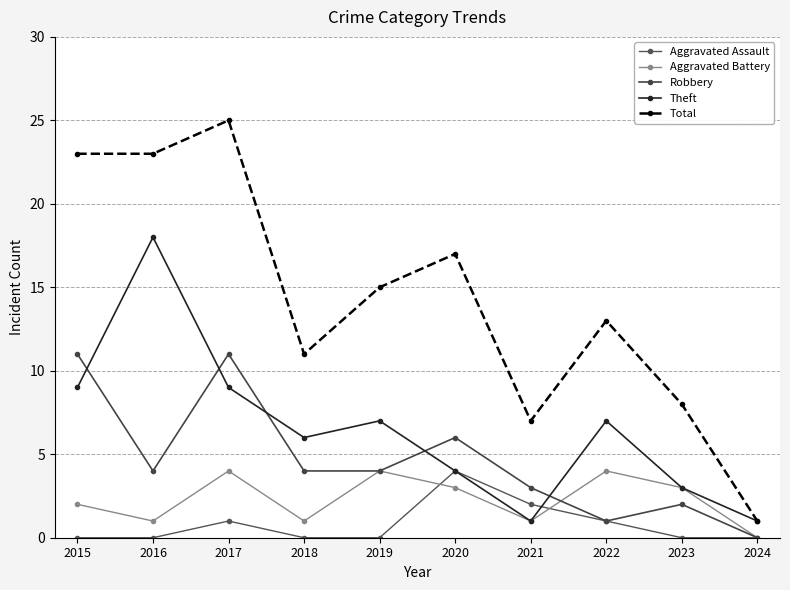

What is the spread (max minus min) of values at 2016?

23